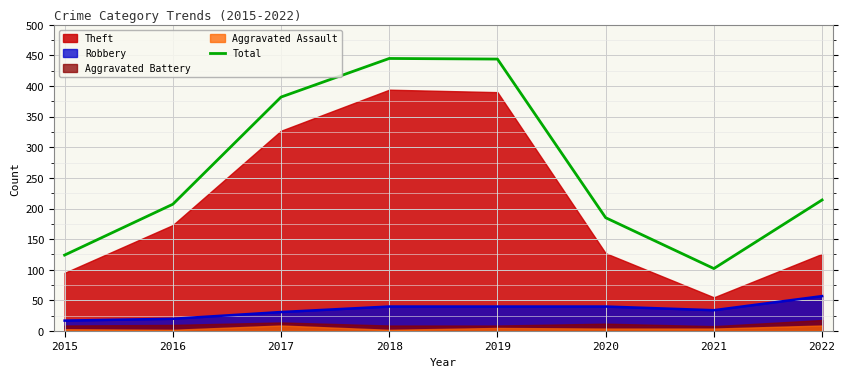

What is the value of the 2nd point from the left?

207